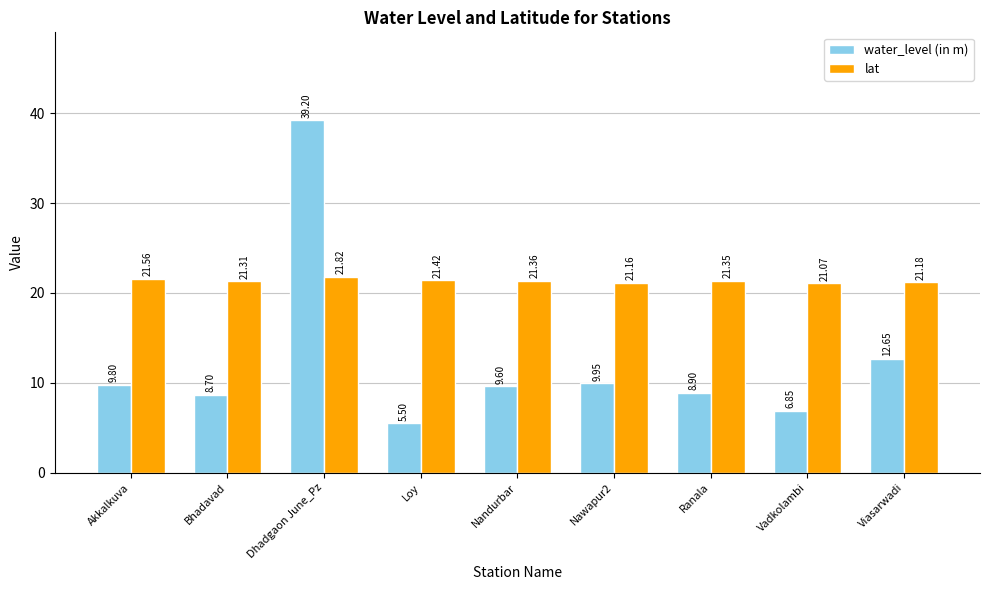

Rank the series by their average value, from lowest to highest.

water_level (in m), lat